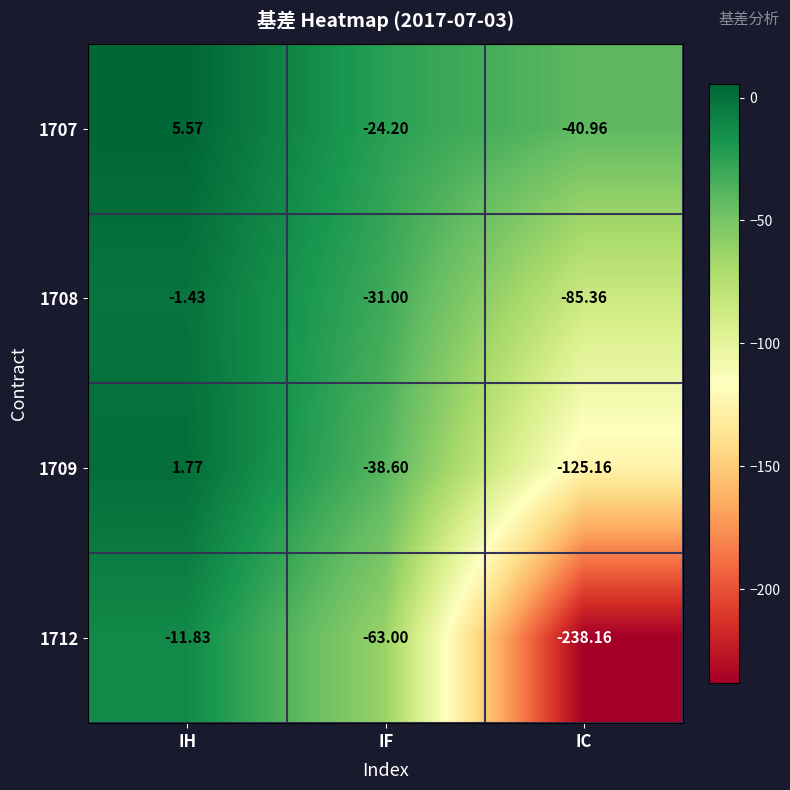

What is the smallest value displayed?

-238.2